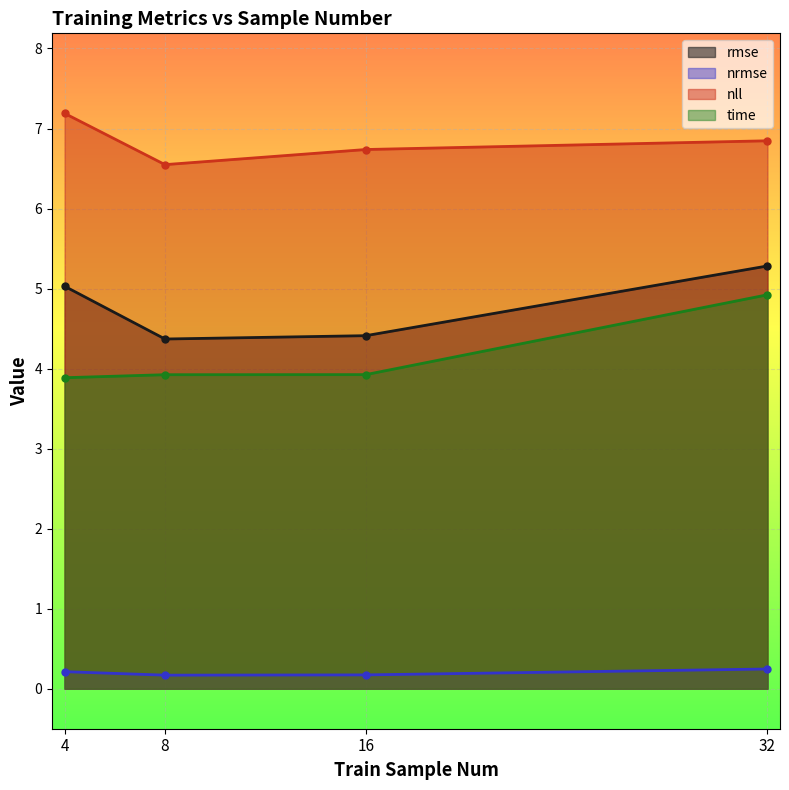

What is the value of the rmse point at the 3rd from the left?

4.4